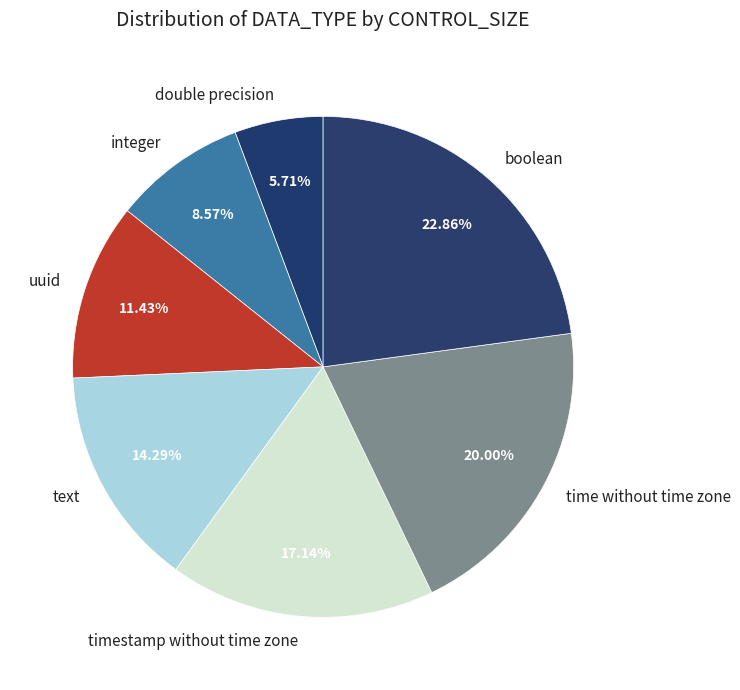

True or false: text accounts for 14% of the total.

True